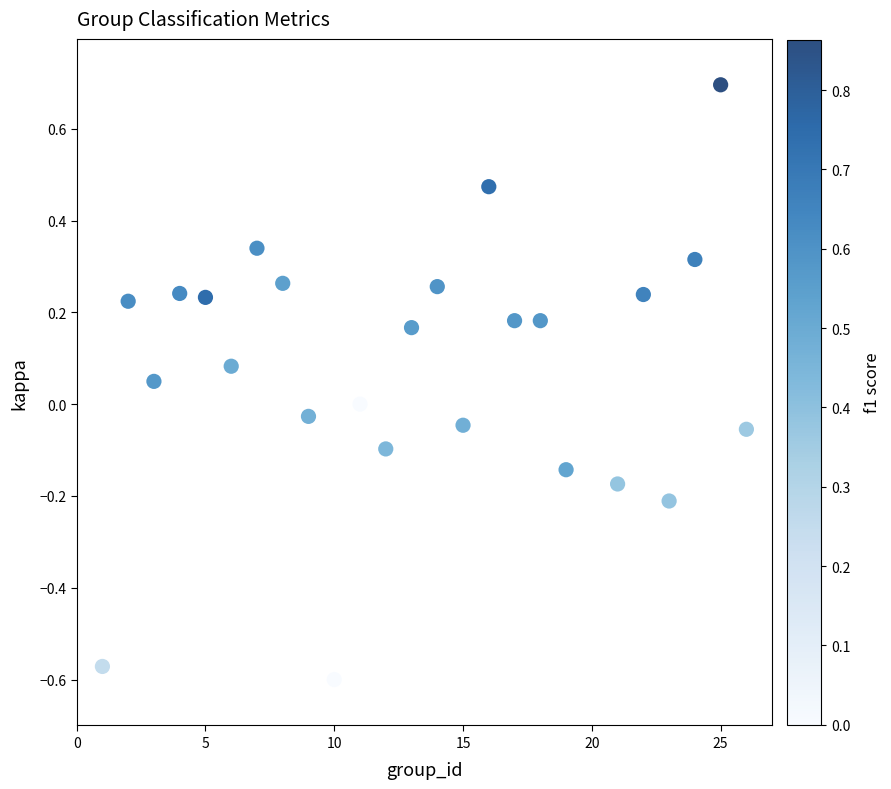

What is the range of Y values (max minus min)?

1.3